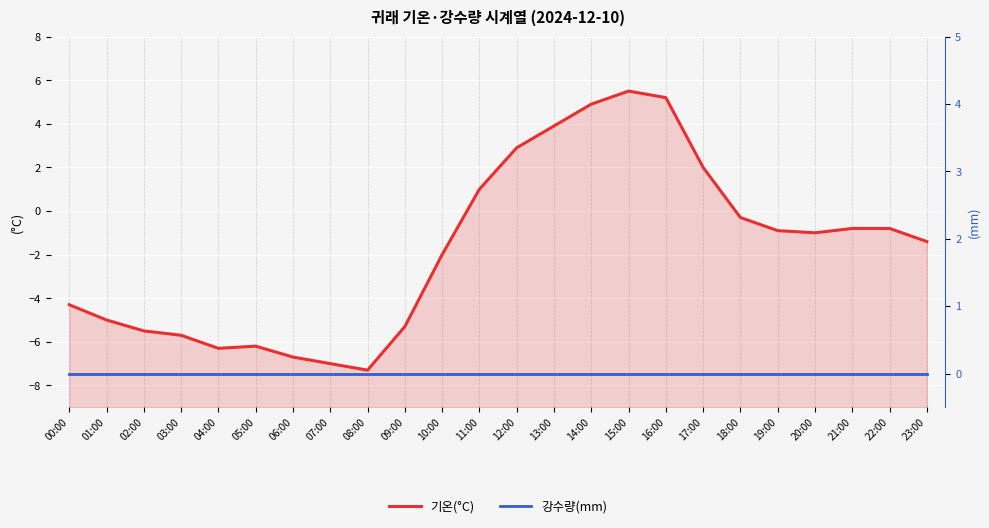

Where do 기온(°C) and 강수량(mm) first cross each other?

10:00 and 11:00